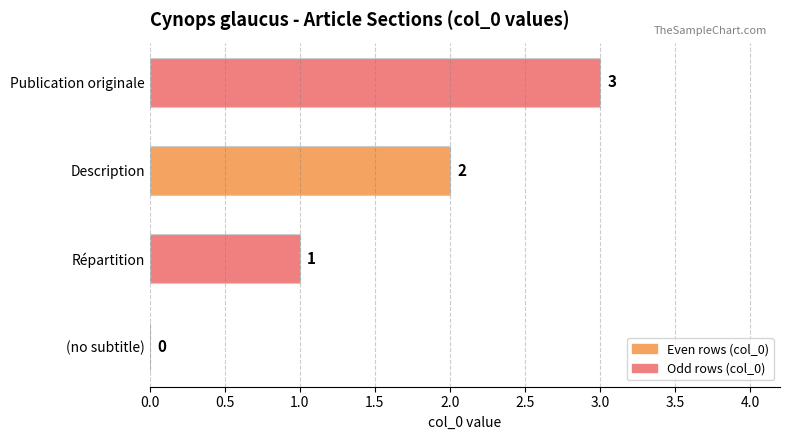

True or false: the data shows 0 at (no subtitle).

True